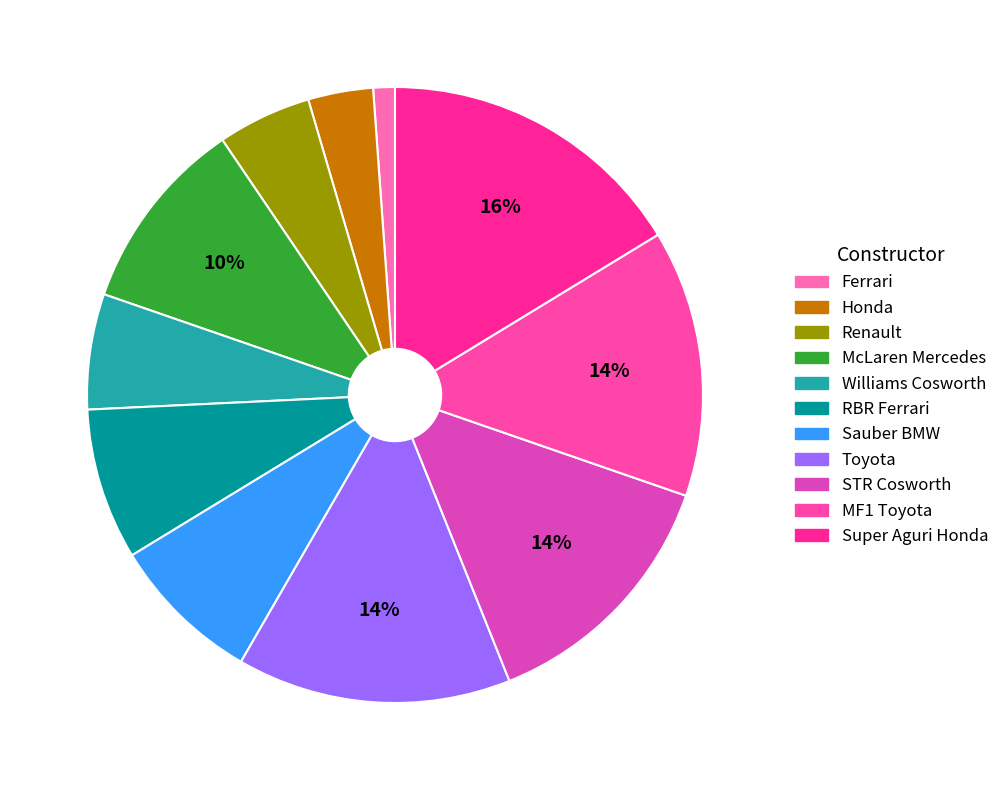

How many segments does this pie chart have?

11